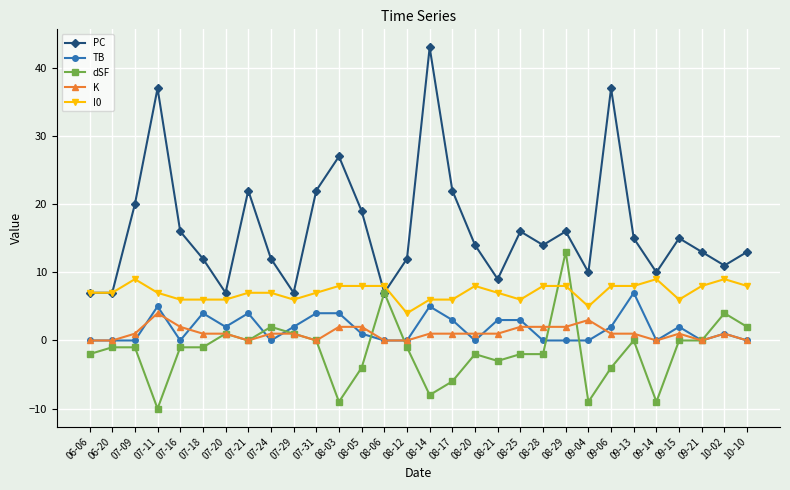

Reading left to right, transcribe all the data shown in this chart.

PC: 7	7	20	37	16	12	7	22	12	7	22	27	19	7	12	43	22	14	9	16	14	16	10	37	15	10	15	13	11	13
TB: 0	0	0	5	0	4	2	4	0	2	4	4	1	0	0	5	3	0	3	3	0	0	0	2	7	0	2	0	1	0
dSF: -2	-1	-1	-10	-1	-1	1	0	2	1	0	-9	-4	7	-1	-8	-6	-2	-3	-2	-2	13	-9	-4	0	-9	0	0	4	2
K: 0	0	1	4	2	1	1	0	1	1	0	2	2	0	0	1	1	1	1	2	2	2	3	1	1	0	1	0	1	0
I0: 7	7	9	7	6	6	6	7	7	6	7	8	8	8	4	6	6	8	7	6	8	8	5	8	8	9	6	8	9	8